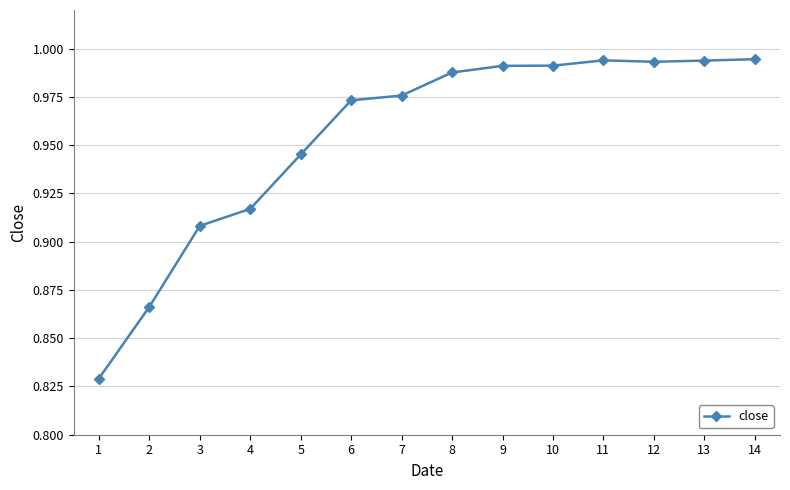

What is the difference between the maximum and minimum values?

0.2